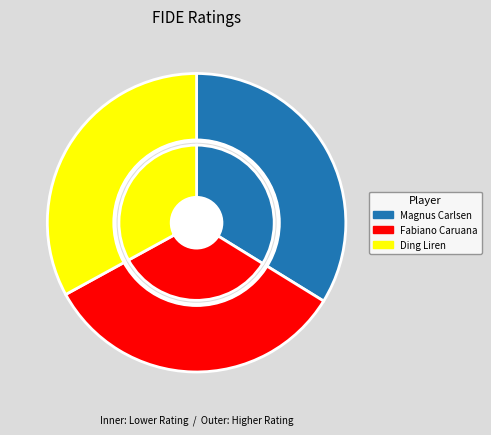

True or false: Ding Liren accounts for 43% of the total.

False